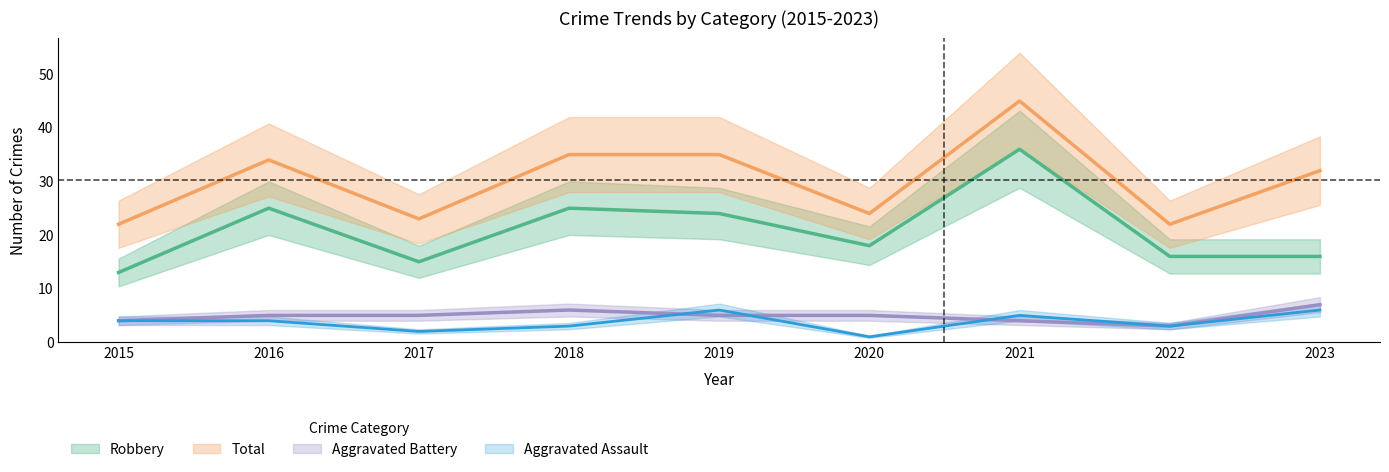

Count the number of categories in the chart.

9